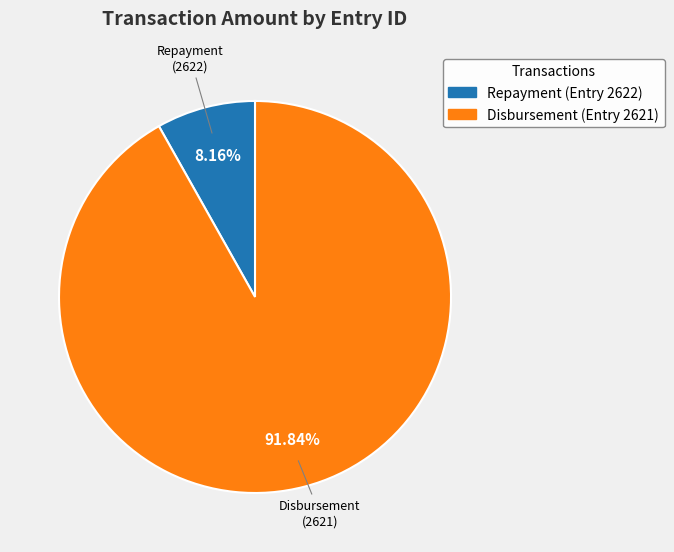

Is there any slice that represents more than half of the pie?

Yes